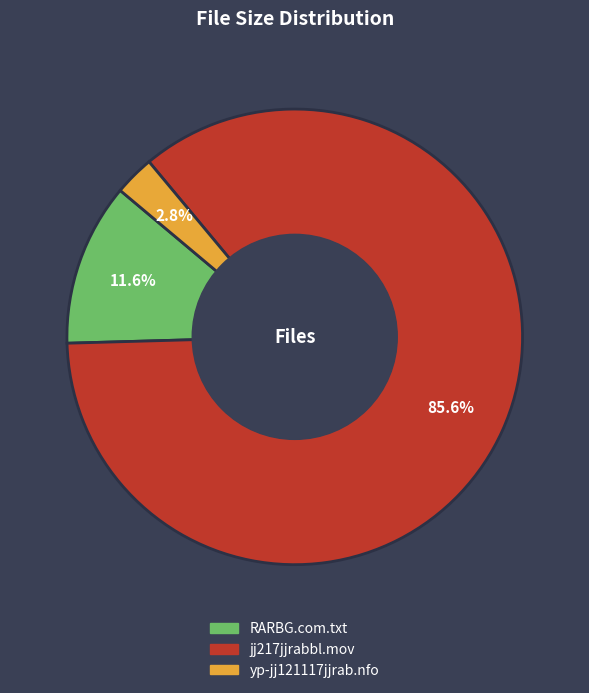

To the nearest percent, what portion does yp-jj121117jjrab.nfo represent?

3%